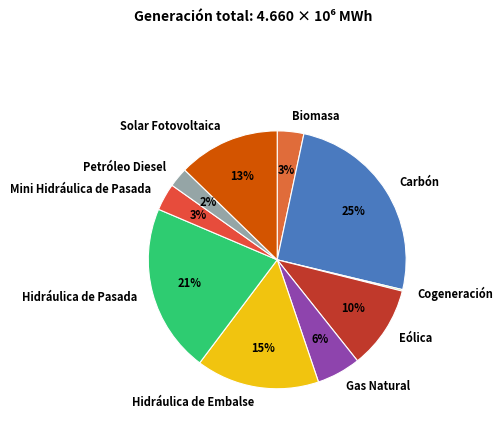

To the nearest percent, what is the combined percentage of Carbón and Petróleo Diesel?

28%